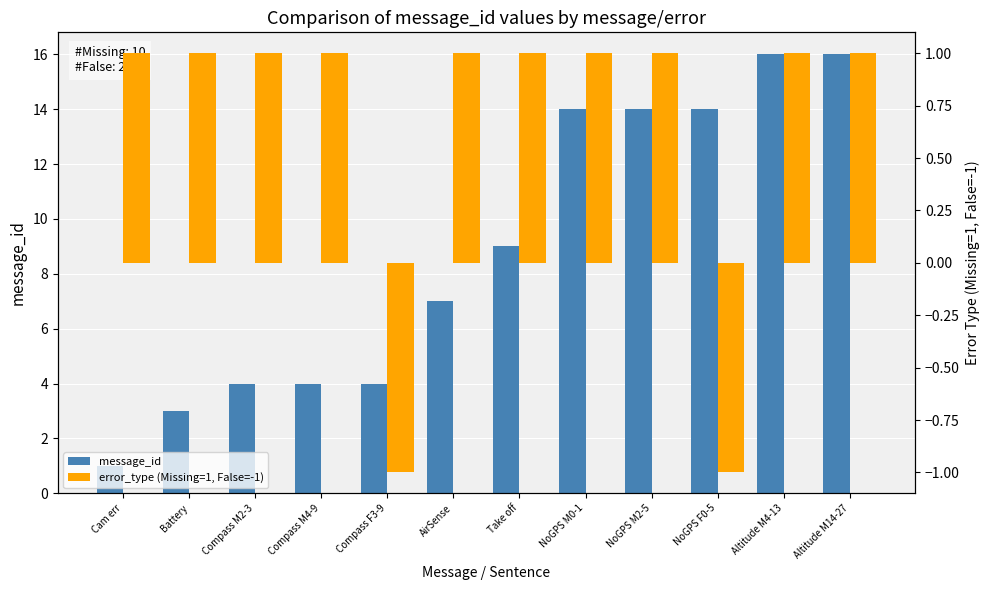

Does the chart contain stacked bars?

No